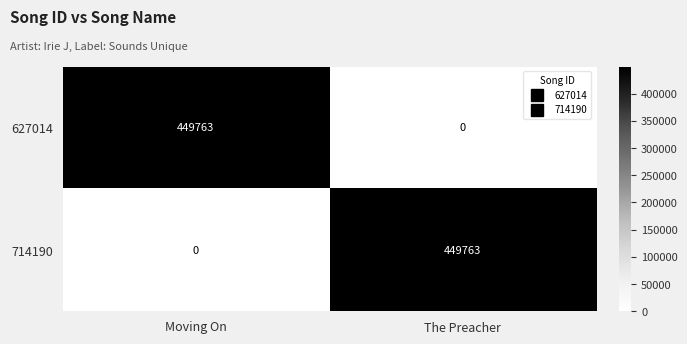

What is the total value across all series at Moving On?

449763